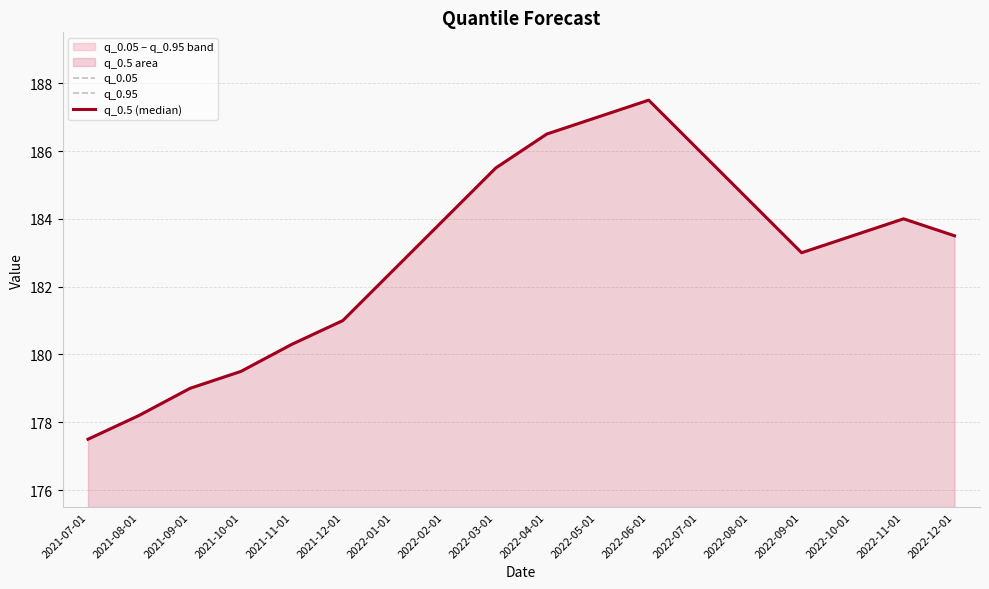

Between 2022-04-01 and 2022-09-01, which series saw the biggest shift?

q_0.05